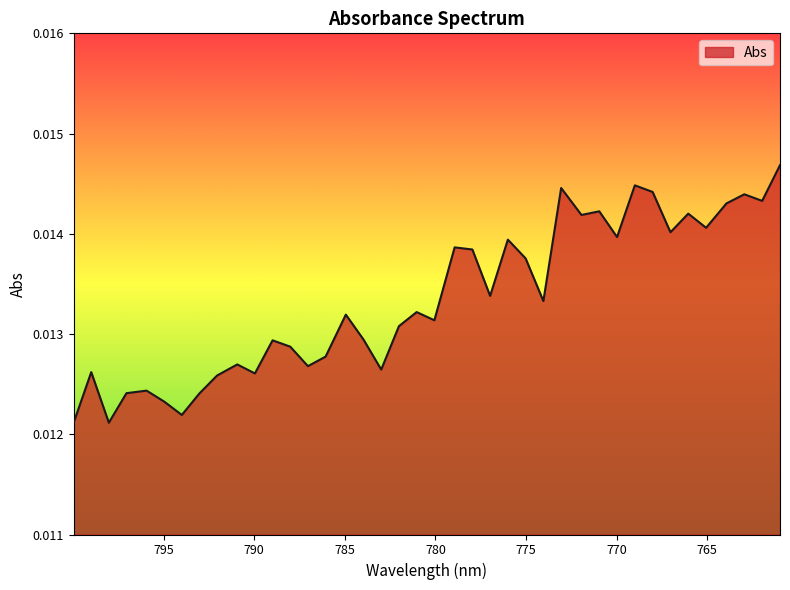

How many points are lower than both their immediate neighbors (excluding endpoints)?

13